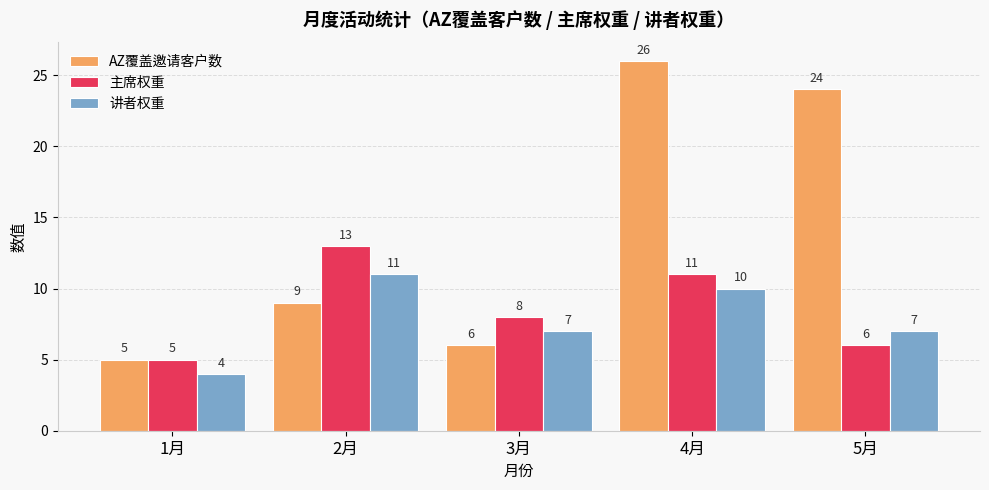

Which series has the largest range (max minus min)?

AZ覆盖邀请客户数